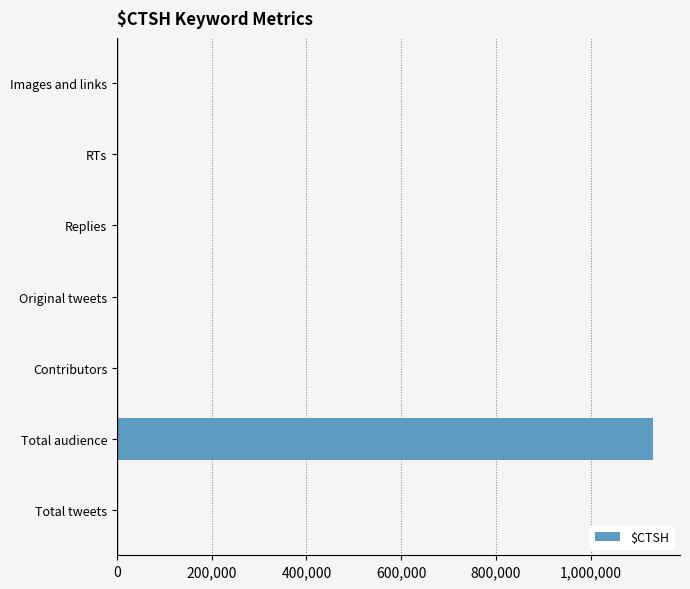

What is the average value?

162304